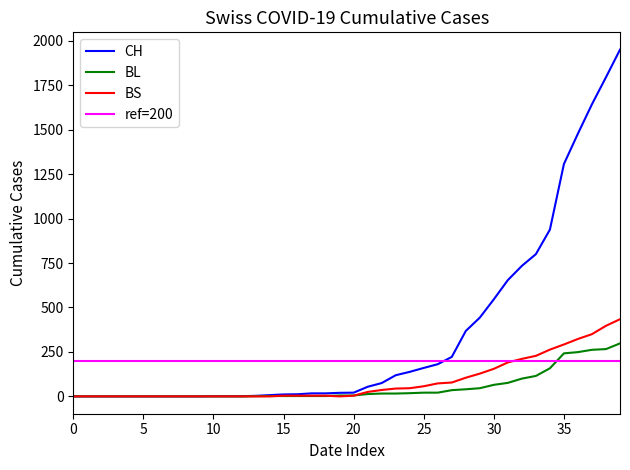

At how many categories does at least one series exceed 1544?

3